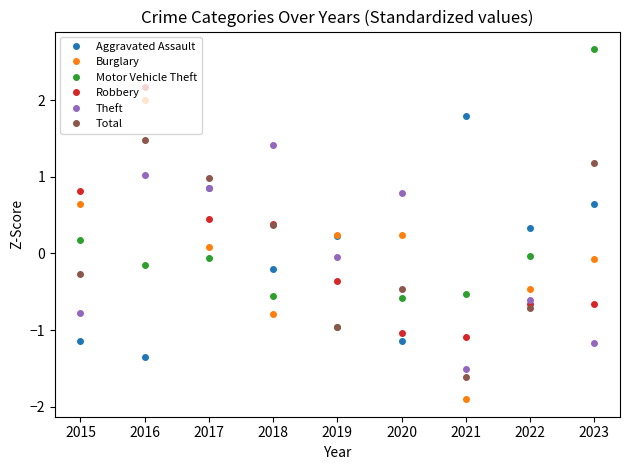

Which series changed the most between 2022 and 2023?

Motor Vehicle Theft